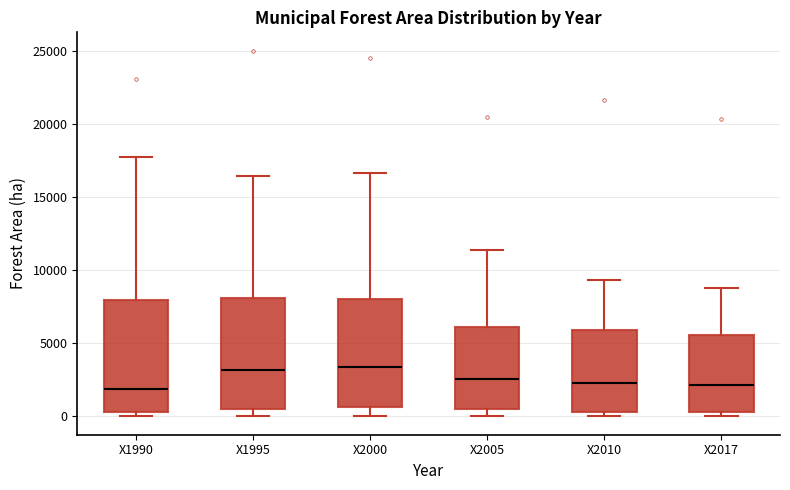

Reading left to right, read every box against the y-axis: the position of its median line, the range the box covers, and the ends of its whiskers. The values are not printed on the chart, so give them approximately, as read against the axis.

X1990: median 2000, box 500 to 8000, whiskers 0 to 18000
X1995: median 3000, box 500 to 8000, whiskers 0 to 16500
X2000: median 3500, box 500 to 8000, whiskers 0 to 16500
X2005: median 2500, box 500 to 6000, whiskers 0 to 11500
X2010: median 2500, box 500 to 6000, whiskers 0 to 9500
X2017: median 2000, box 500 to 5500, whiskers 0 to 9000